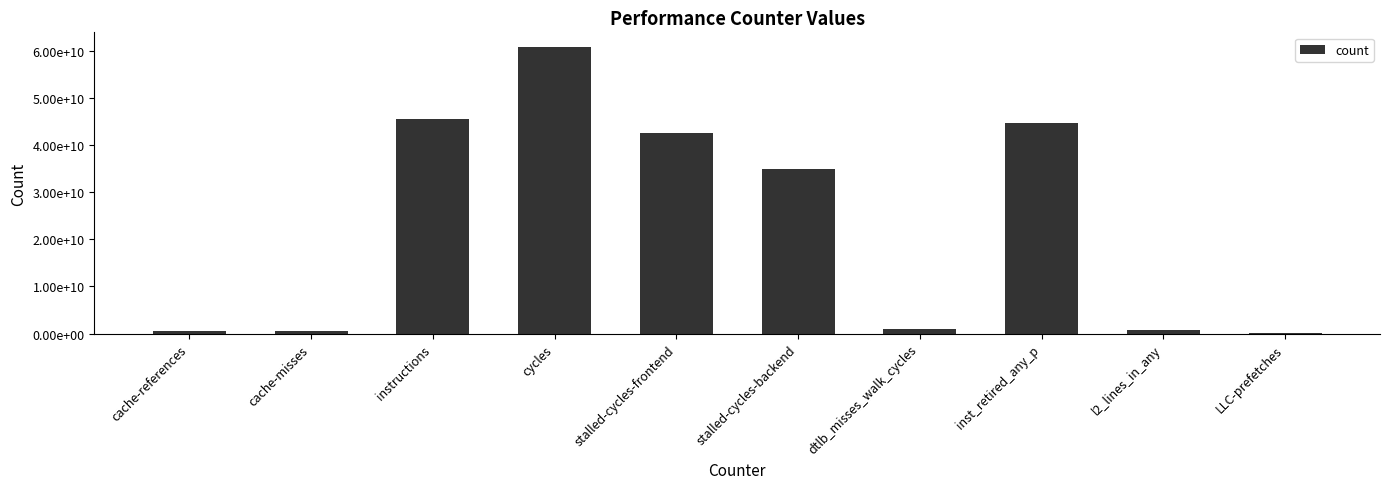

At which category does the chart reach its minimum across all series?

LLC-prefetches